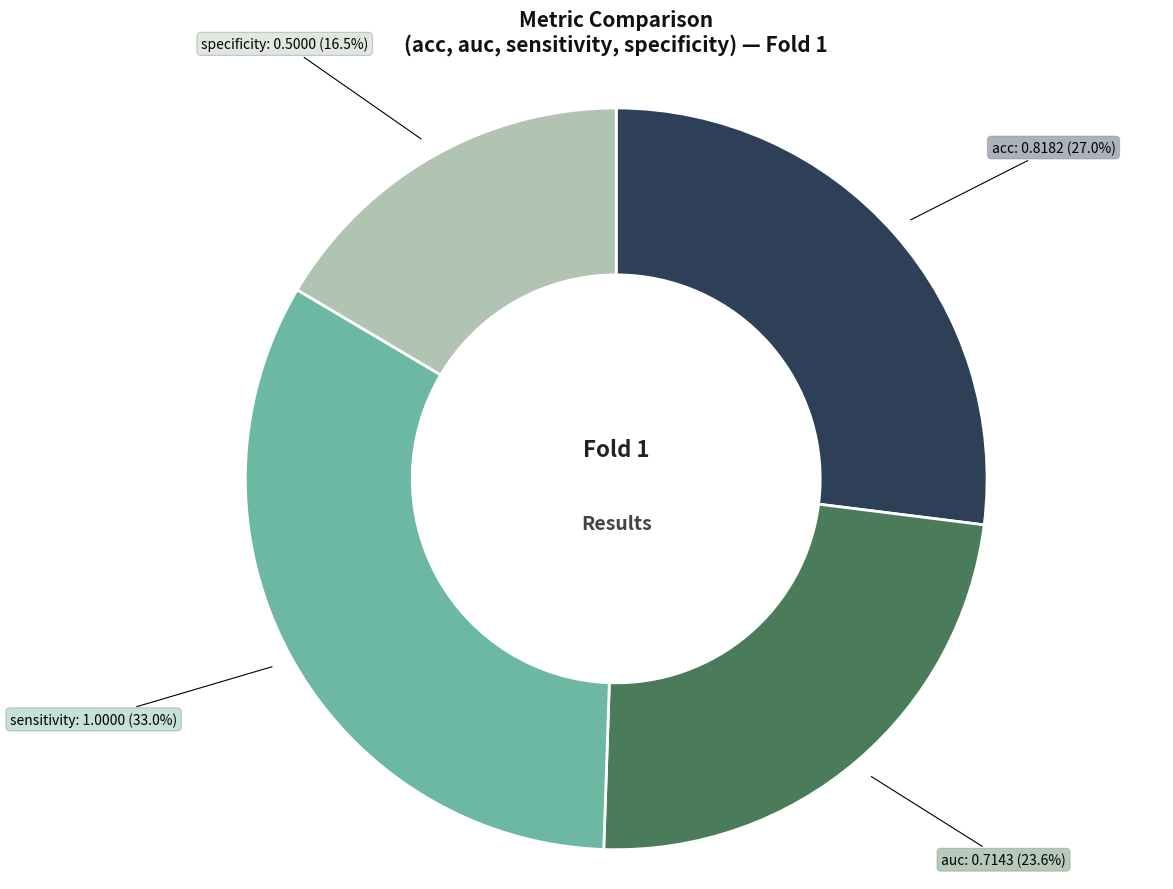

Does any single category account for the majority?

No